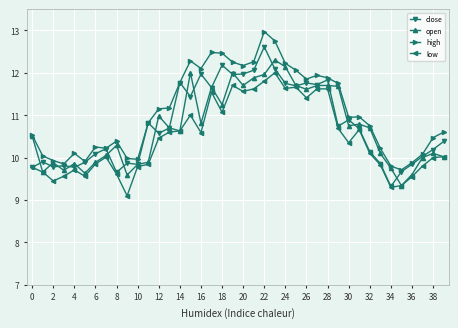

Which series has the largest total across all categories?

high